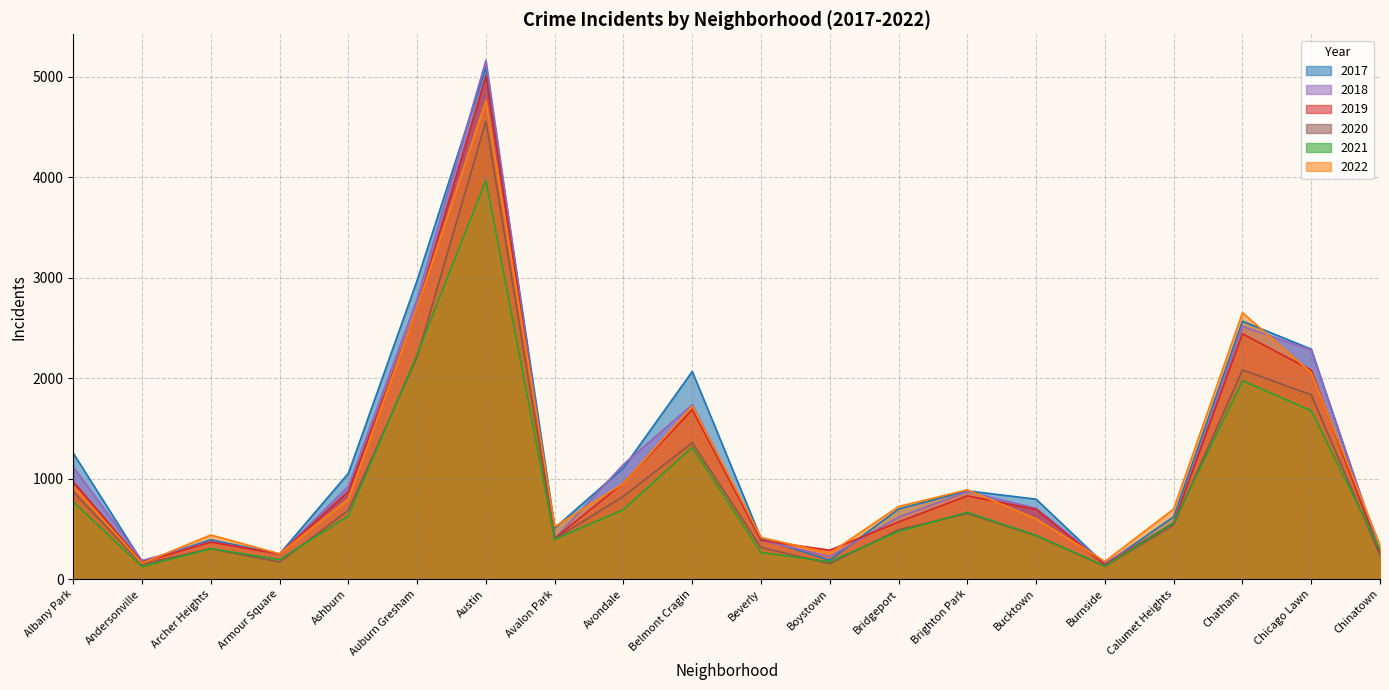

How many values in the 2018 series are below 704?

10